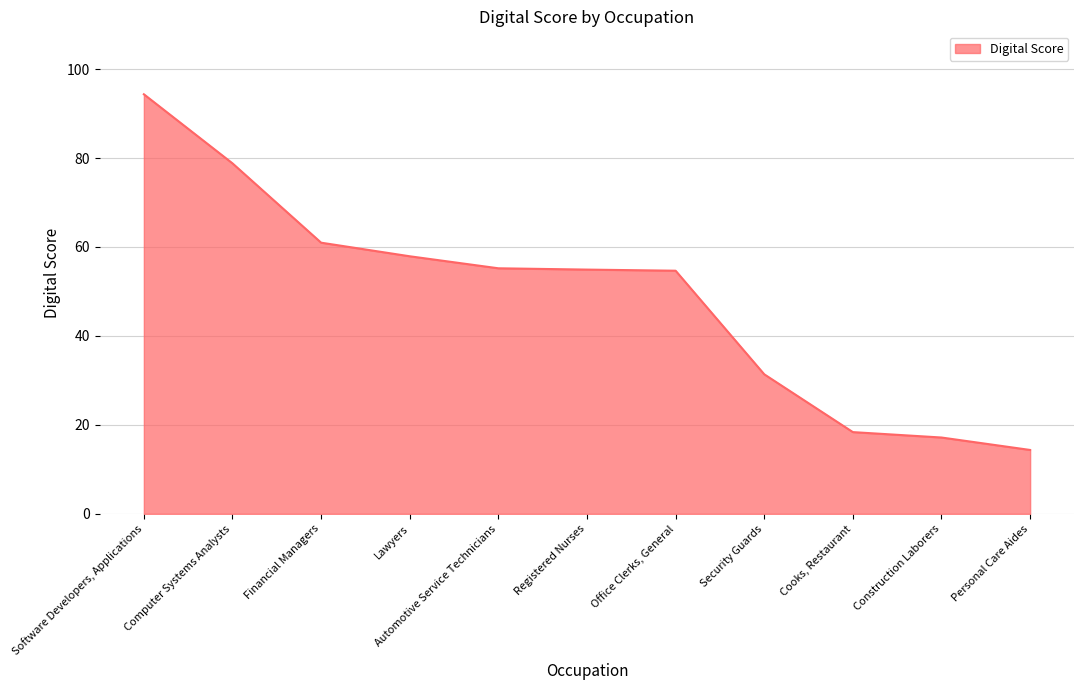

How many lines are shown in the chart?

1